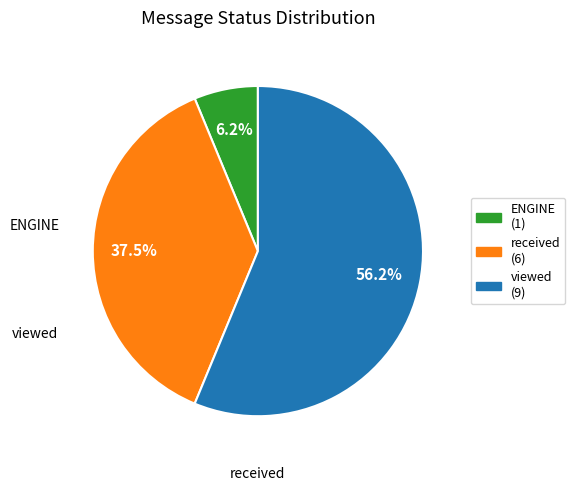

Is there any slice that represents more than half of the pie?

Yes